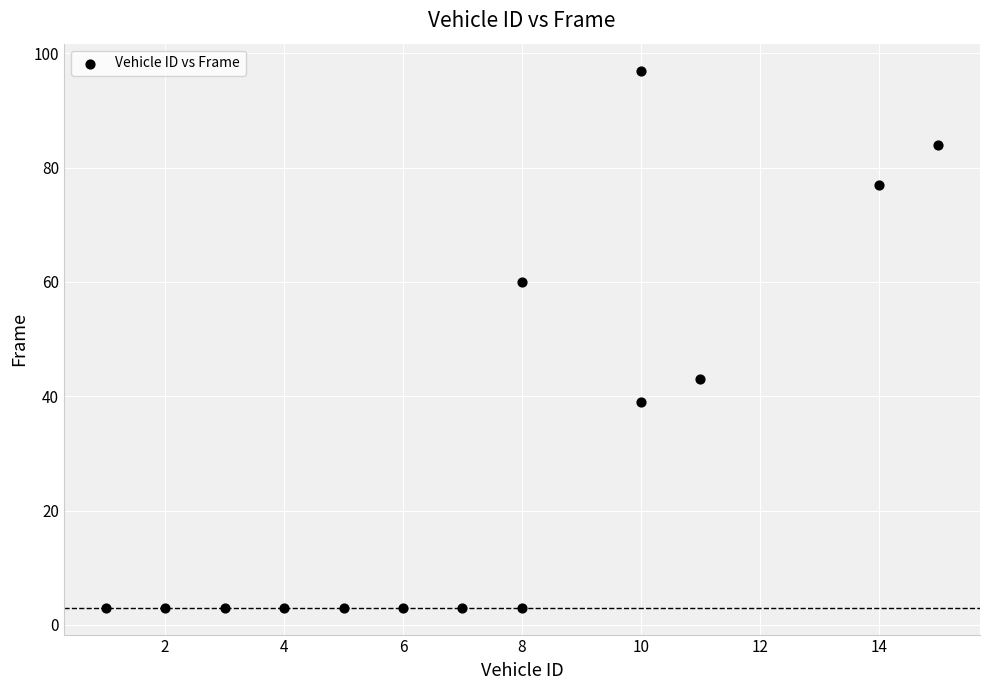

What Y value in the scatter plot is closest to 50?

43